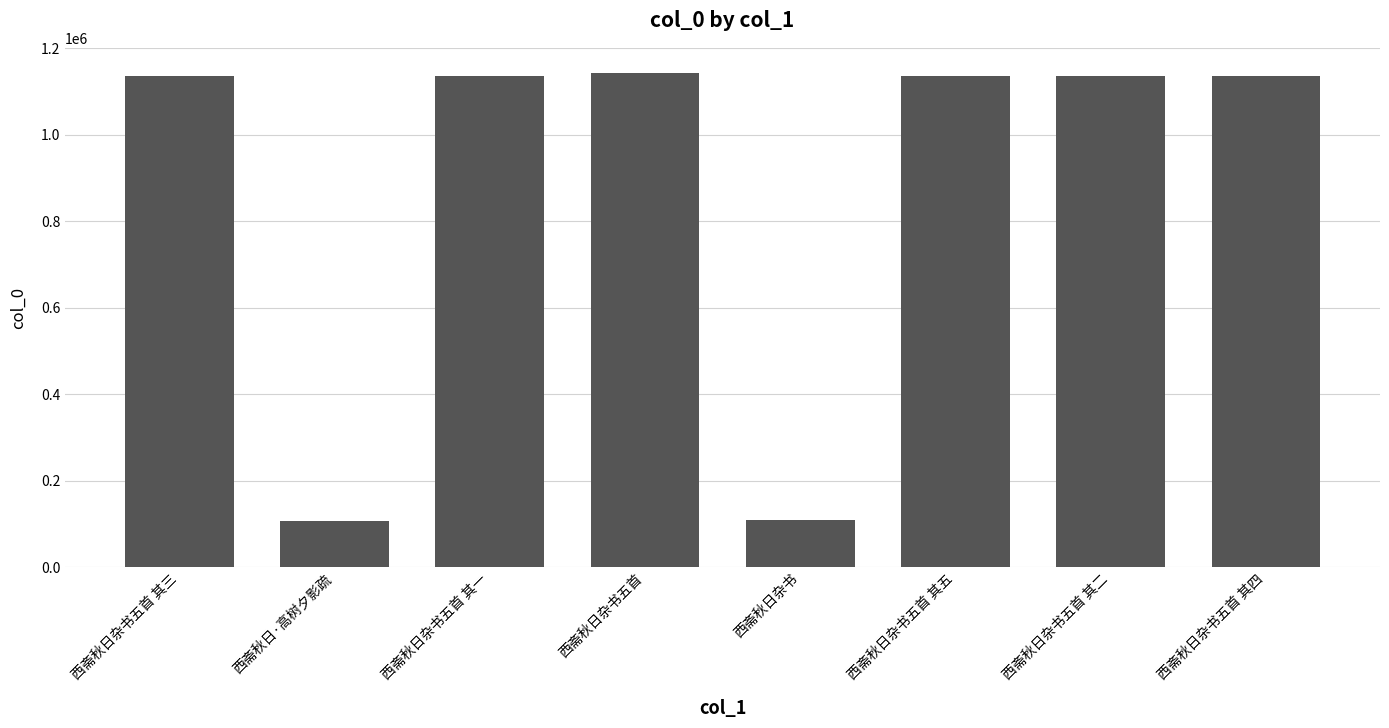

What is the label of the 7th bar from the right?

西斋秋日·高树夕影疏